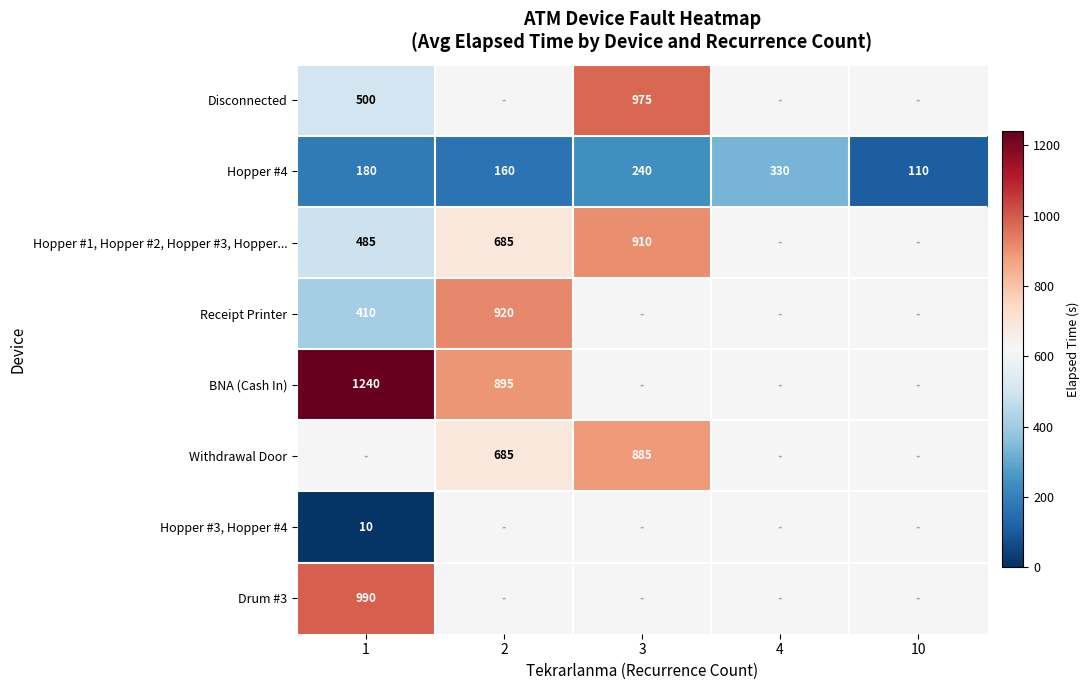

What is the difference between the Hopper #4 values at 3 and 10?

130